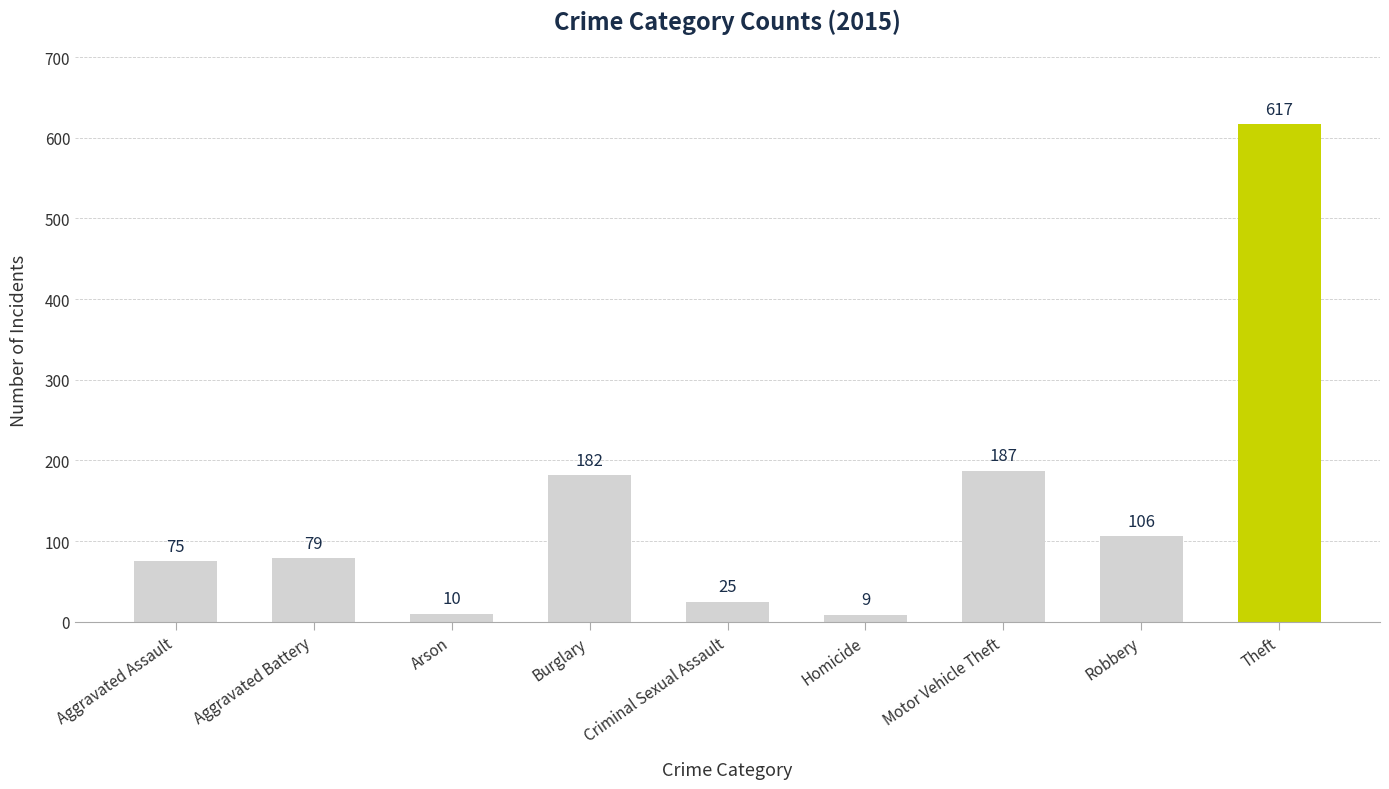

Which has a higher value, Arson or Homicide?

Arson